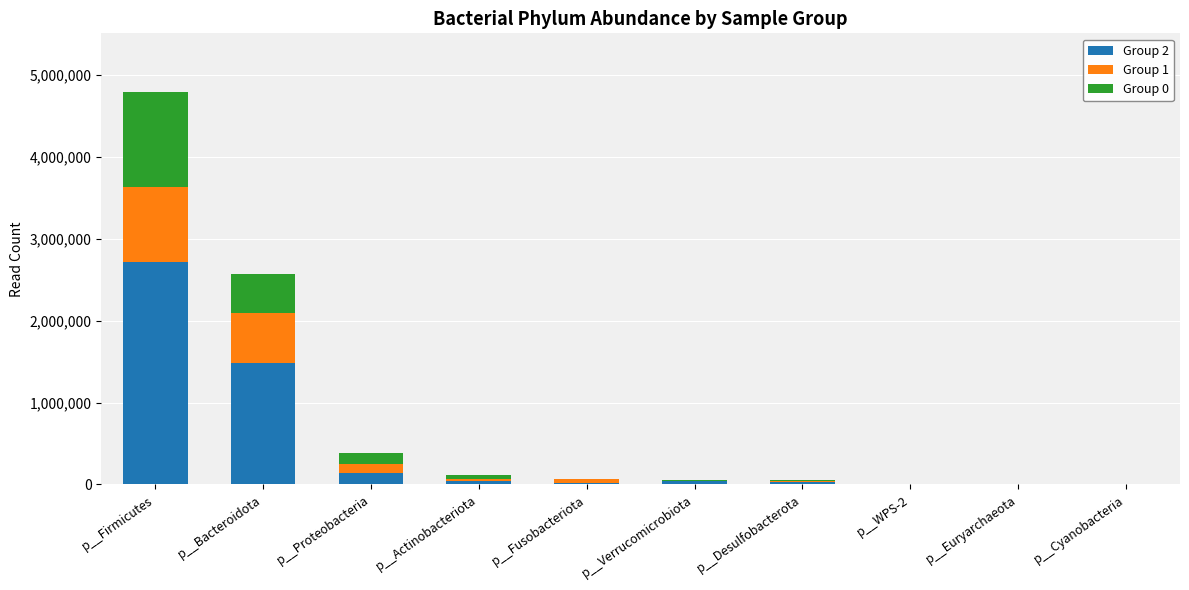

What is the sum of all Group 0 values?

1847456